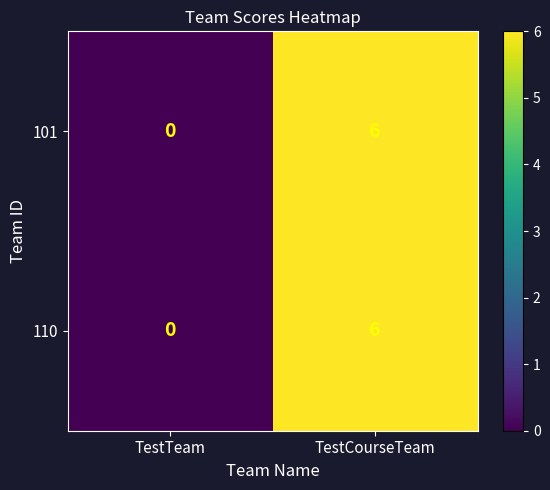

At how many categories does at least one series exceed 4?

1